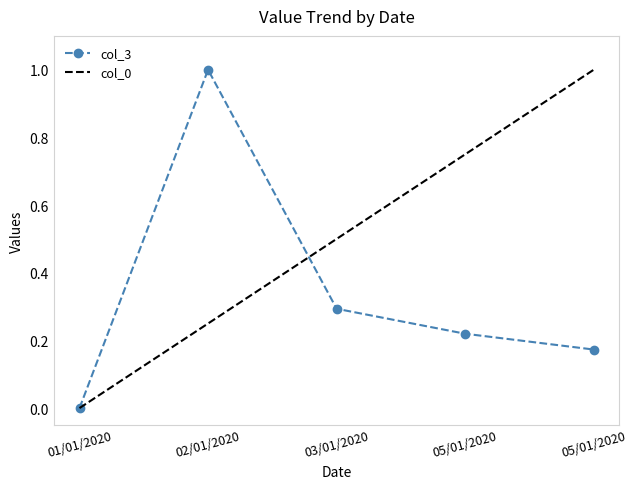

At which category does the chart reach its peak across all series?

02/01/2020